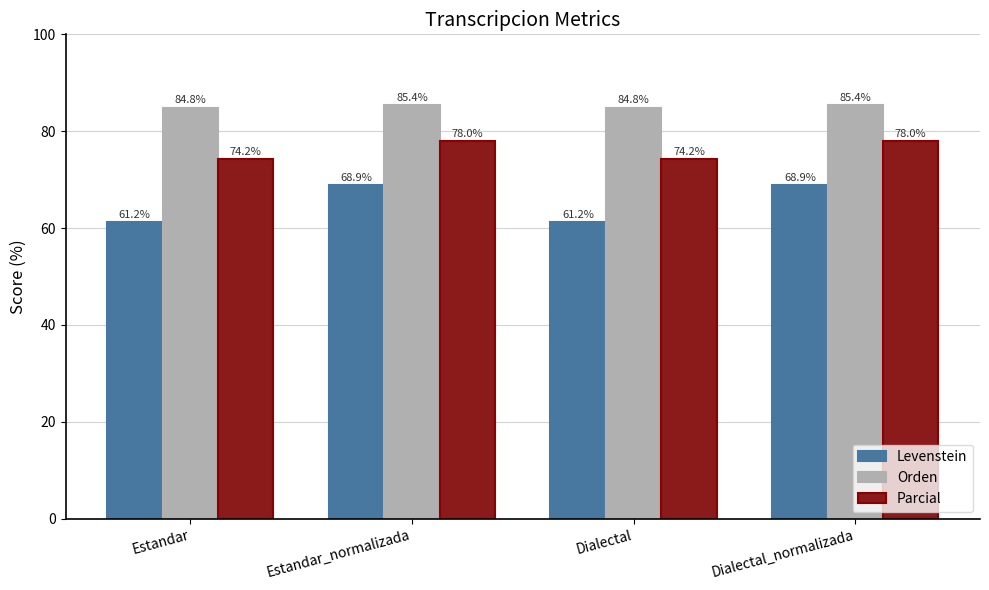

What is the total value across all series at Estandar_normalizada?

232.2